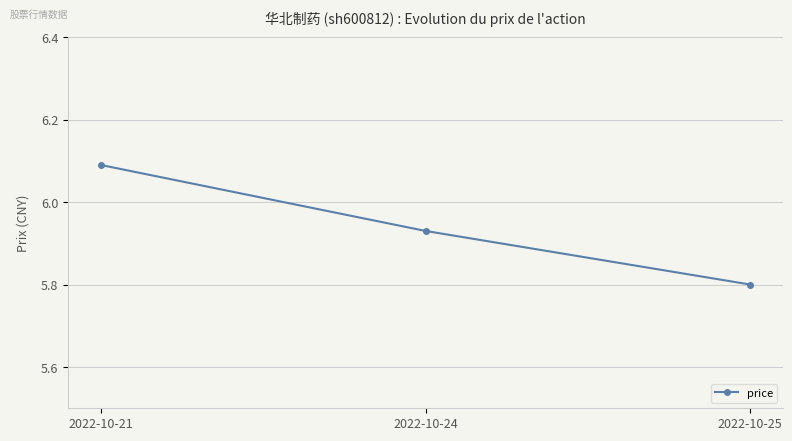

At which label is the value closest to 5?

2022-10-25